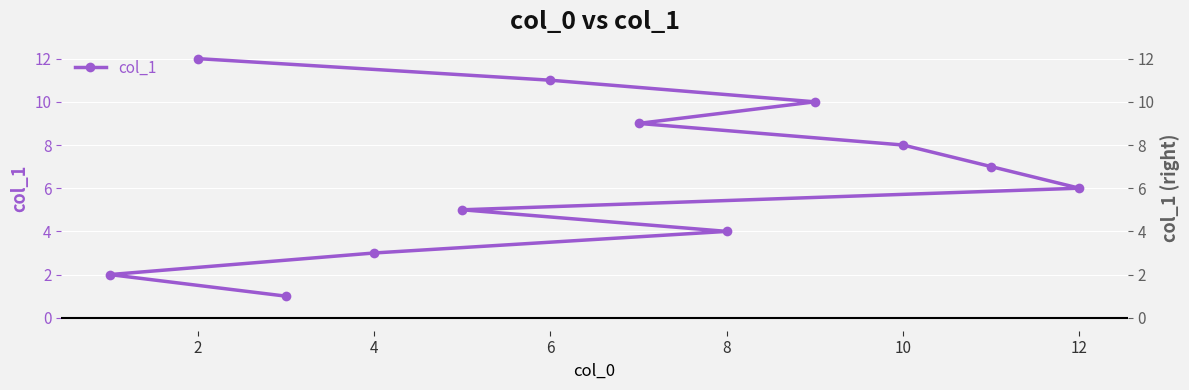

True or false: the data shows 0 at 0.

False